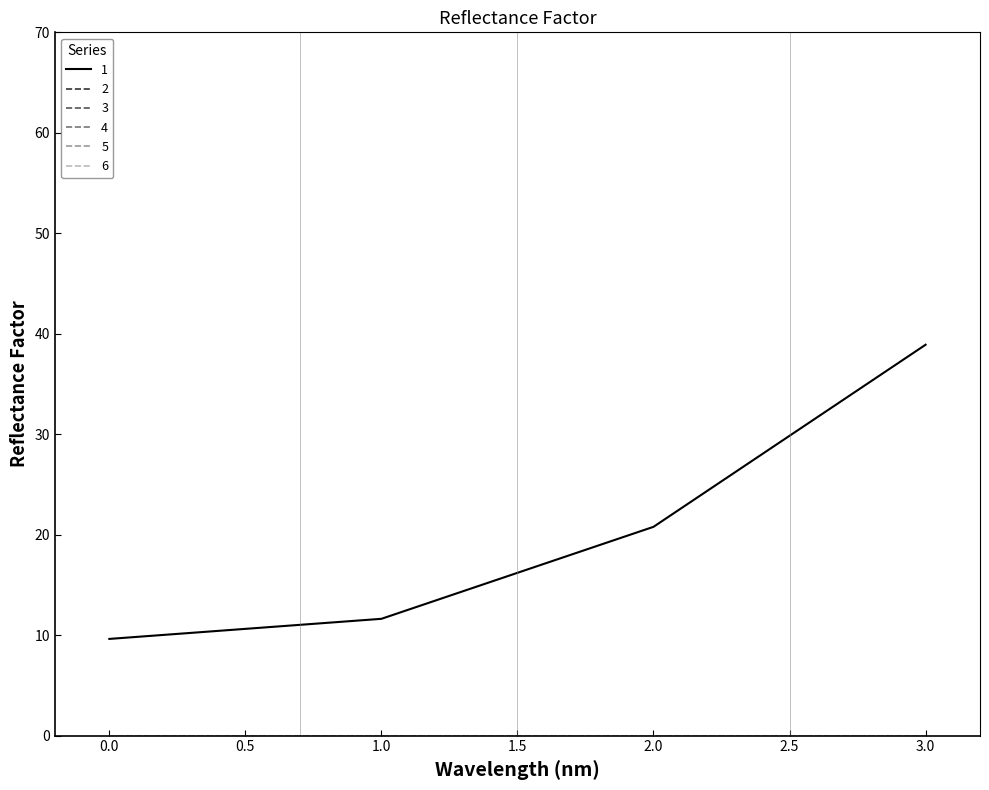

Which series has the largest range (max minus min)?

1